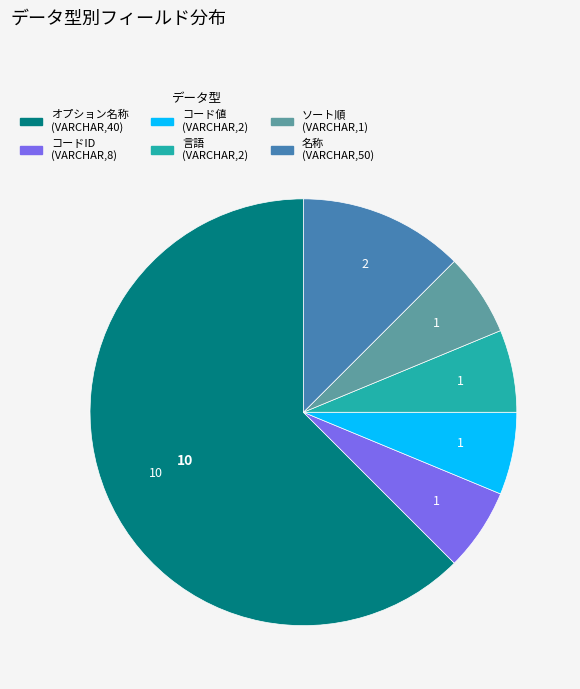

Is there a majority slice in this chart?

Yes